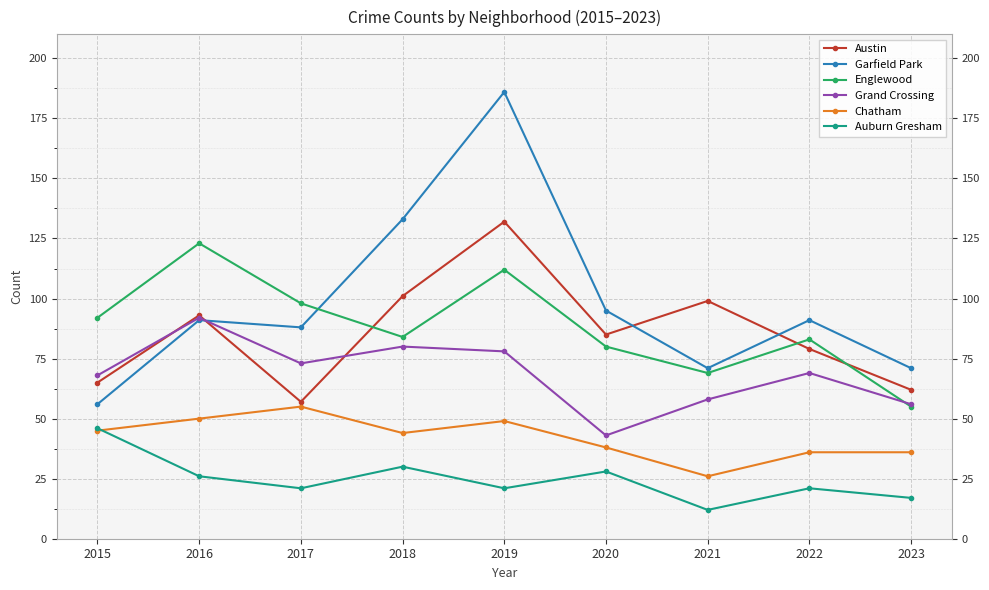

List the series in order of their peak value, lowest first.

Auburn Gresham, Chatham, Grand Crossing, Englewood, Austin, Garfield Park